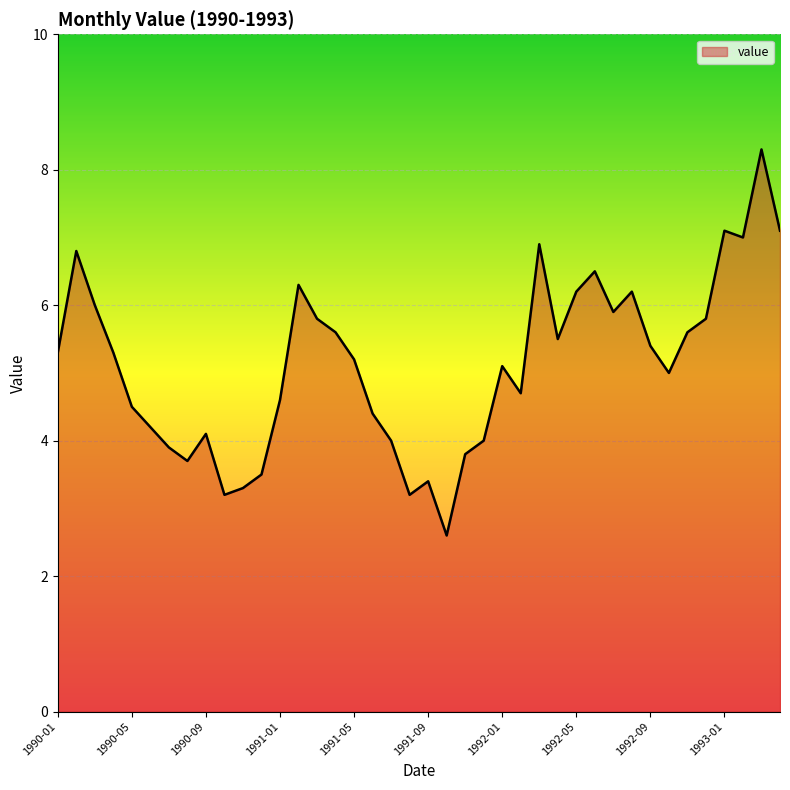

What is the difference between the maximum and minimum values?

5.7